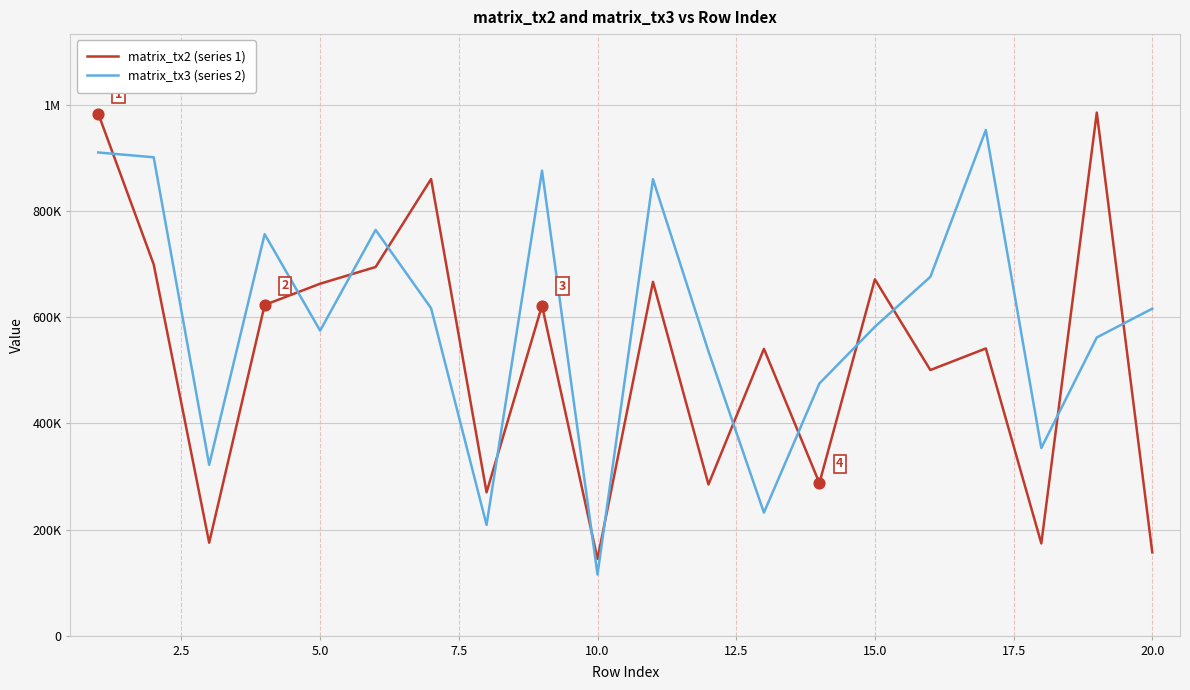

What are all the series names shown in the legend?

matrix_tx2 (series 1), matrix_tx3 (series 2)